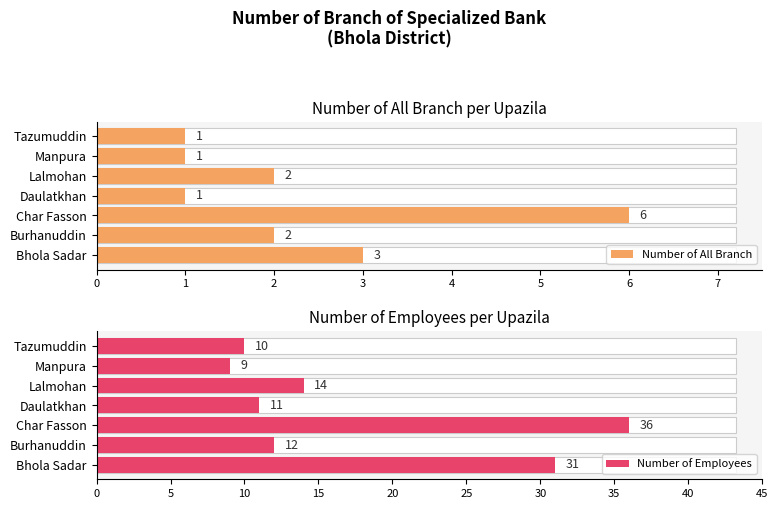

Is it true that Number of All Branch equals 1 at Daulatkhan?

True